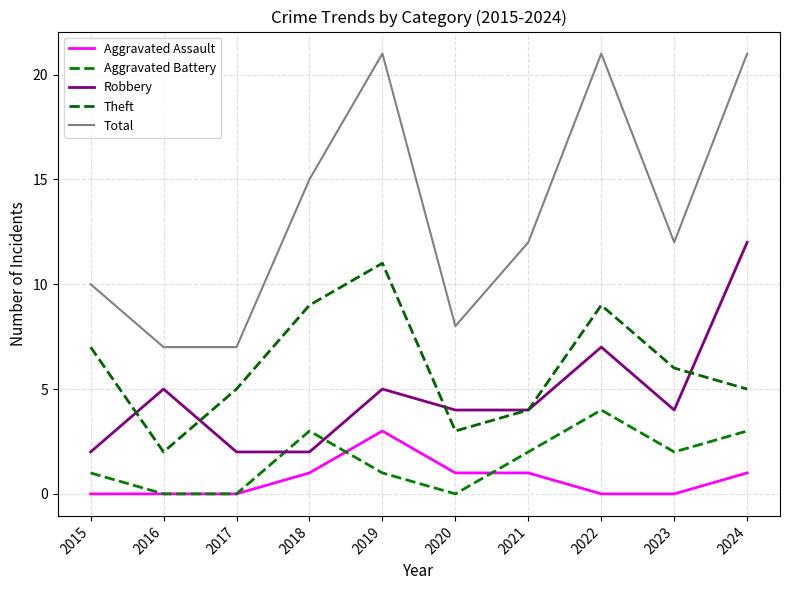

Does the chart display data point markers on the line(s)?

No